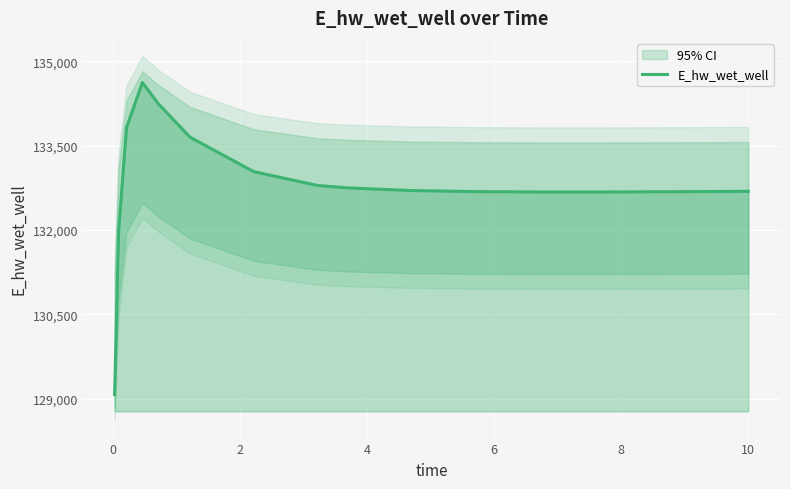

What is the maximum value for E_hw_wet_well?

134623.9